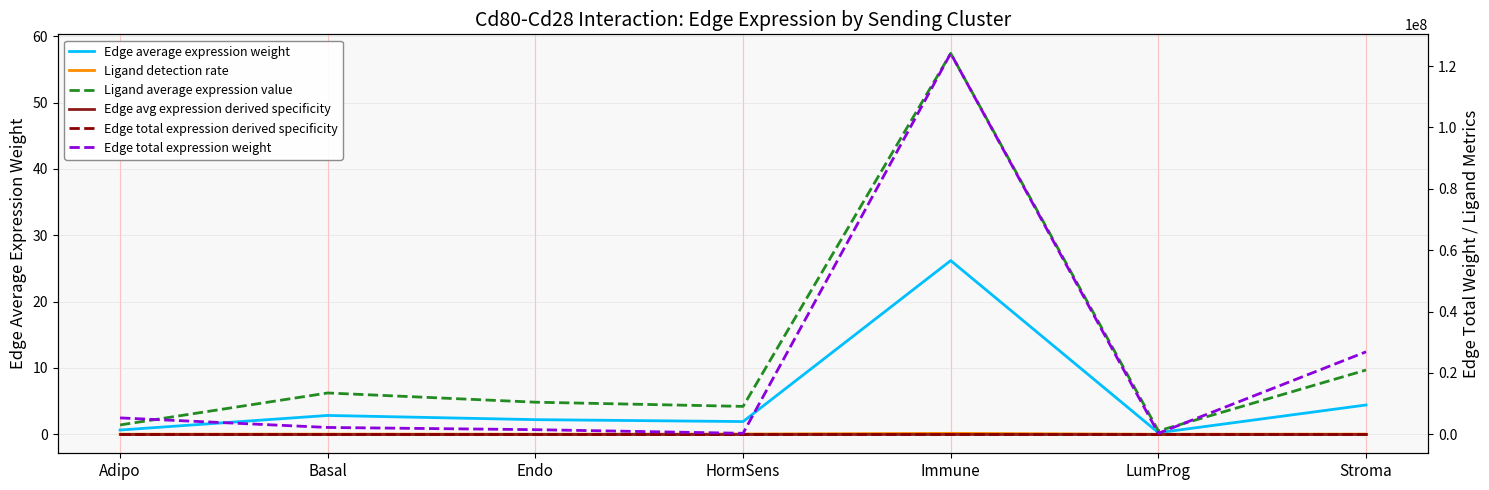

List the labels in order of Edge total expression derived specificity value, smallest first.

LumProg, HormSens, Endo, Basal, Adipo, Stroma, Immune